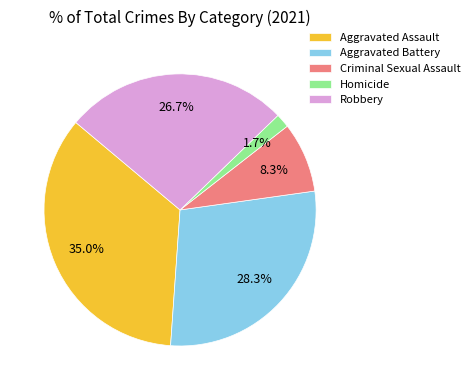

To the nearest percent, what is the difference between the Homicide and Robbery slice percentages?

25%